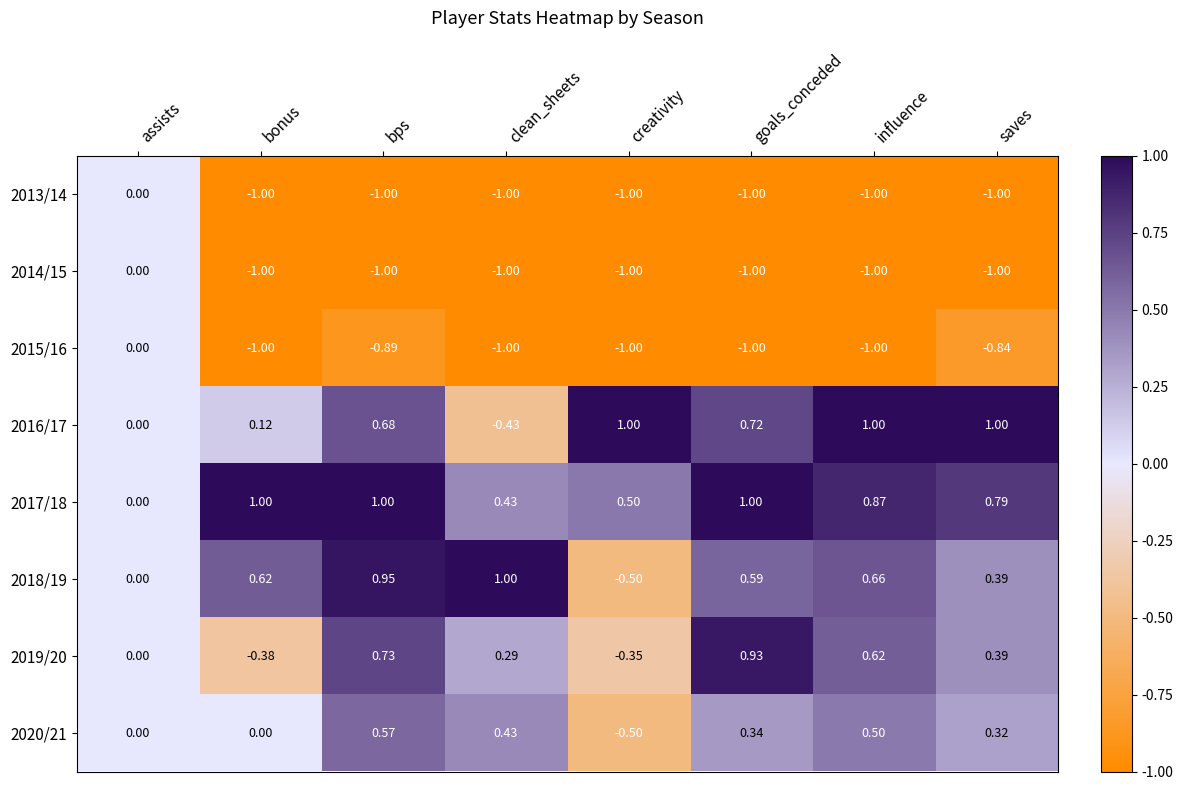

Where is 2016/17 nearest to the value 0?

assists